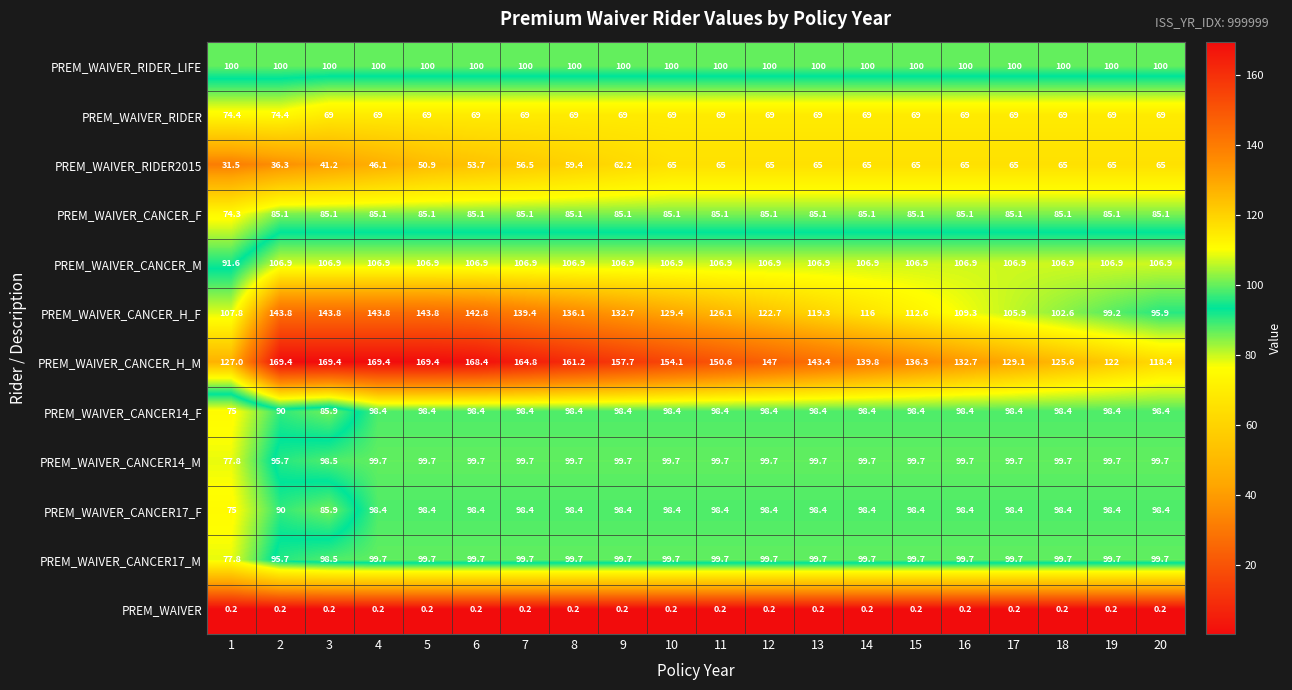

Count the number of data series in this chart.

12